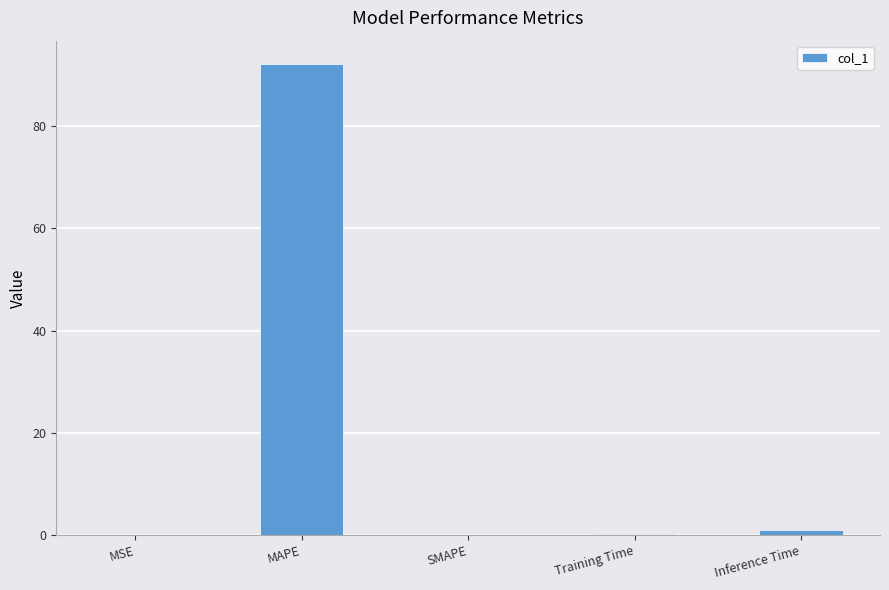

The chart shows a value of -63.3 at SMAPE. True or false?

False